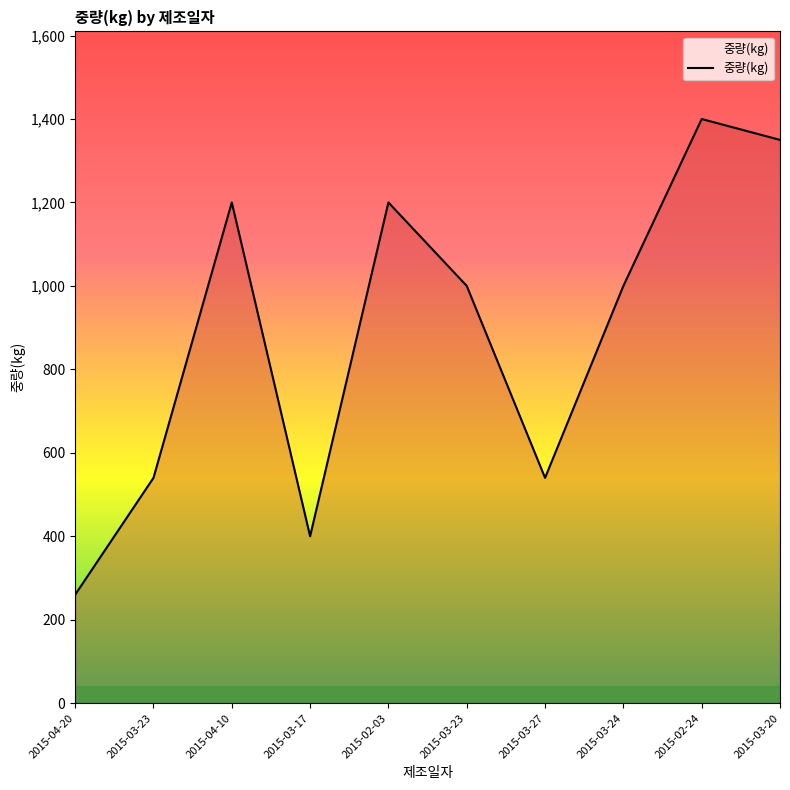

Is this an area chart (filled region under the line)?

Yes